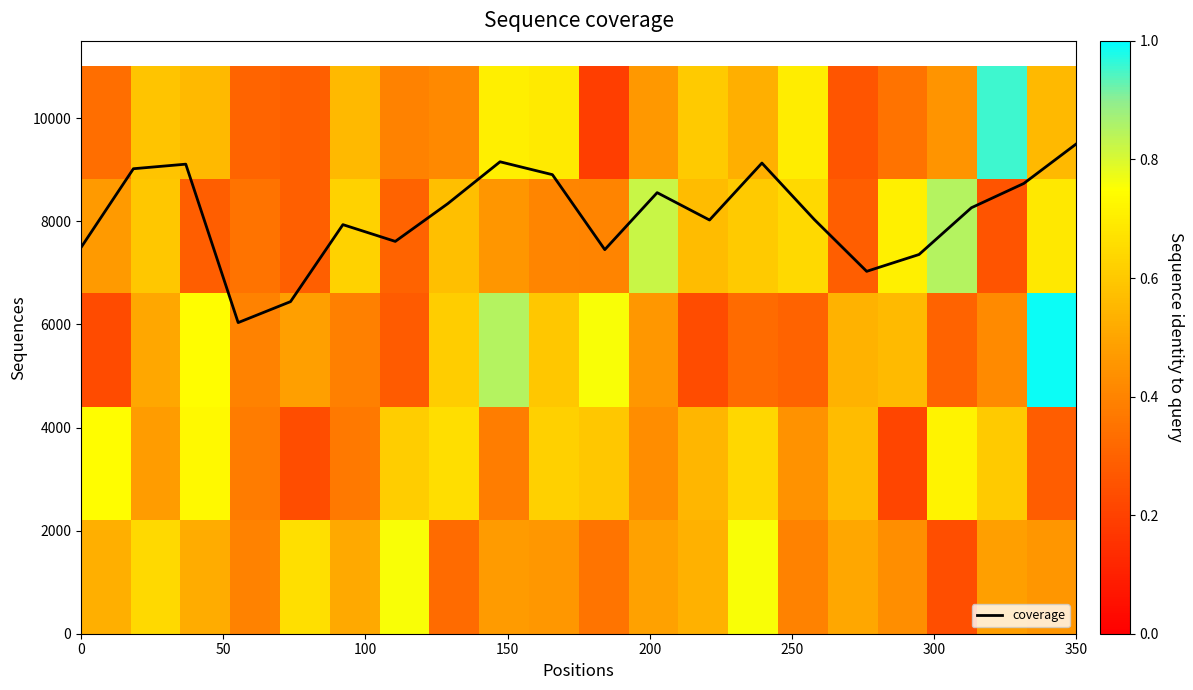

What is the maximum value for coverage?

9500.0